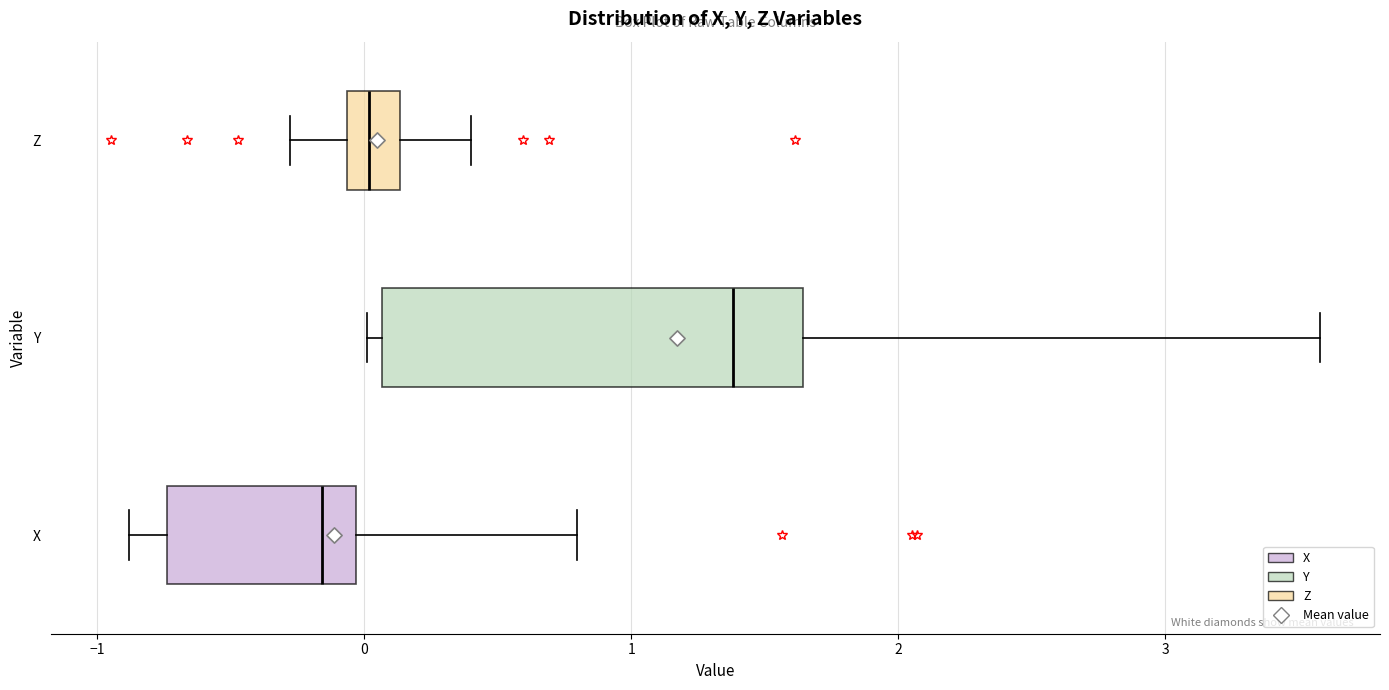

Reading bottom to top, transcribe this box plot: for each box, give where its median line is, the range the box spans, and where its two whiskers end, as read against the x-axis. The values are not printed on the chart, so give them approximately, as read against the axis.

X: median -0.2, box -0.7 to 0.0, whiskers -0.9 to 0.8
Y: median 1.4, box 0.1 to 1.6, whiskers 0.0 to 3.6
Z: median 0.0, box -0.1 to 0.1, whiskers -0.3 to 0.4